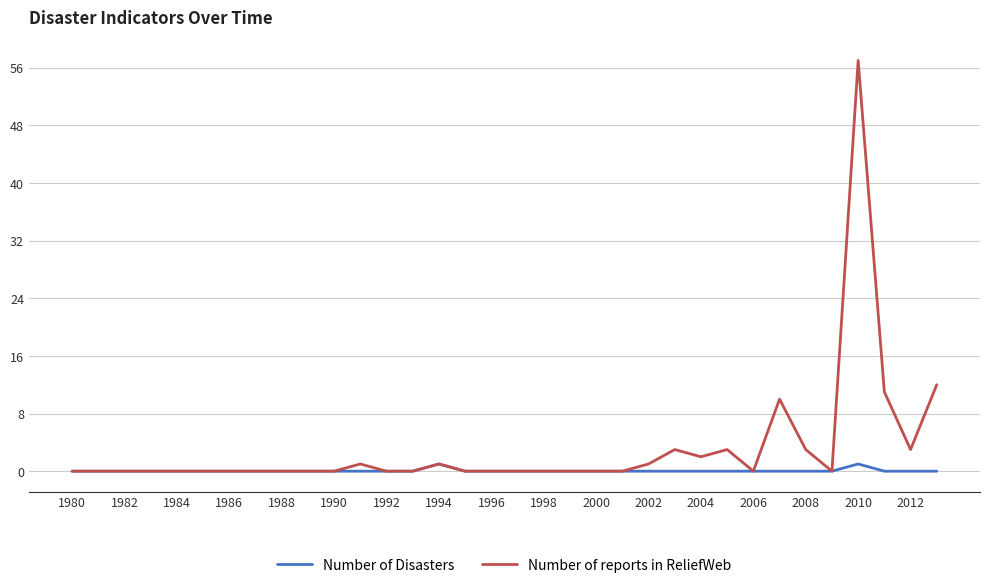

Which series has the widest spread of values?

Number of reports in ReliefWeb